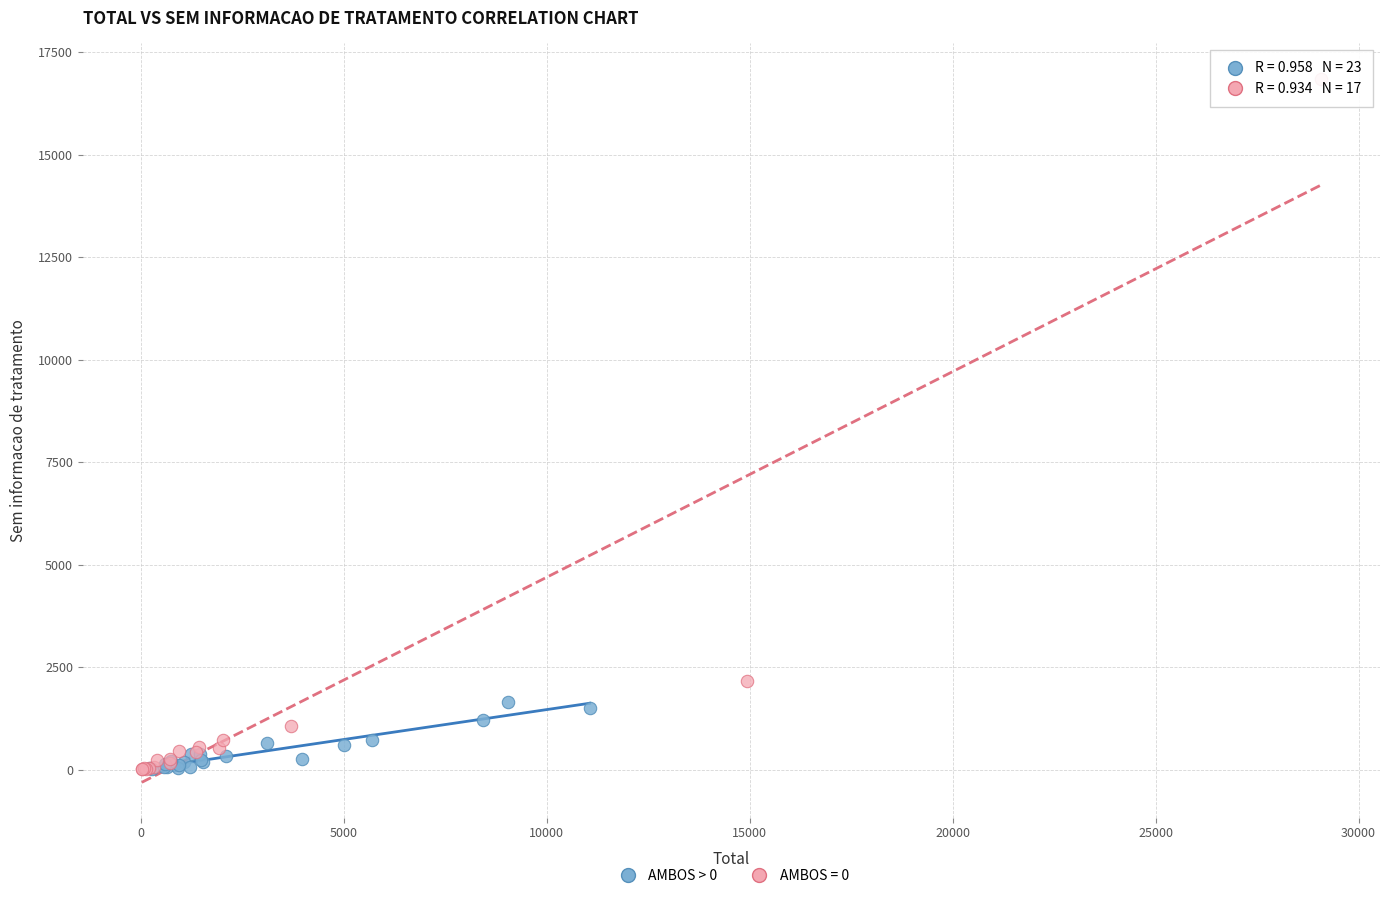

Which series reaches the maximum Y coordinate?

AMBOS = 0